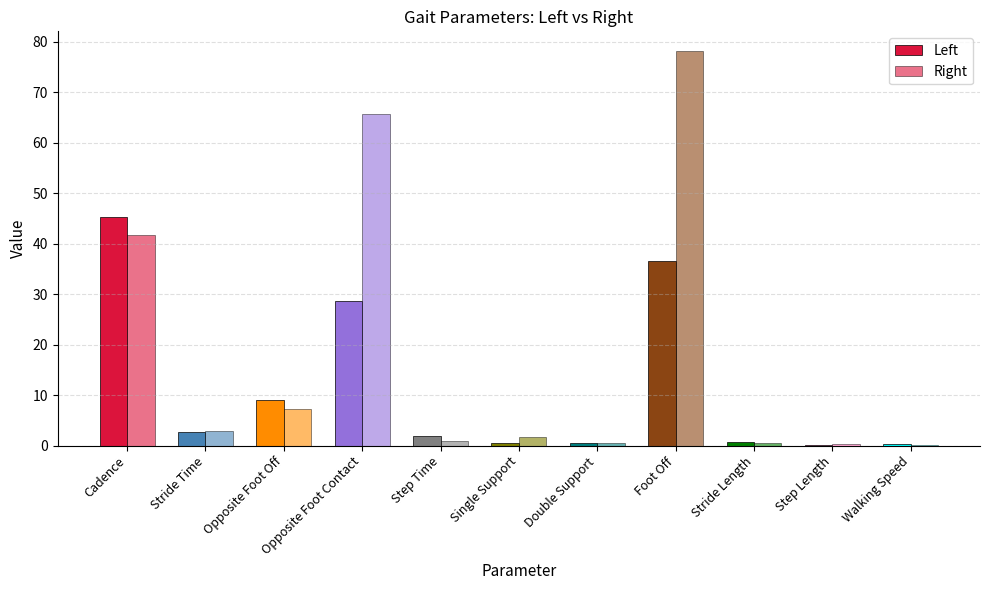

What is the difference between the second highest and second lowest values in the Left series?

36.3